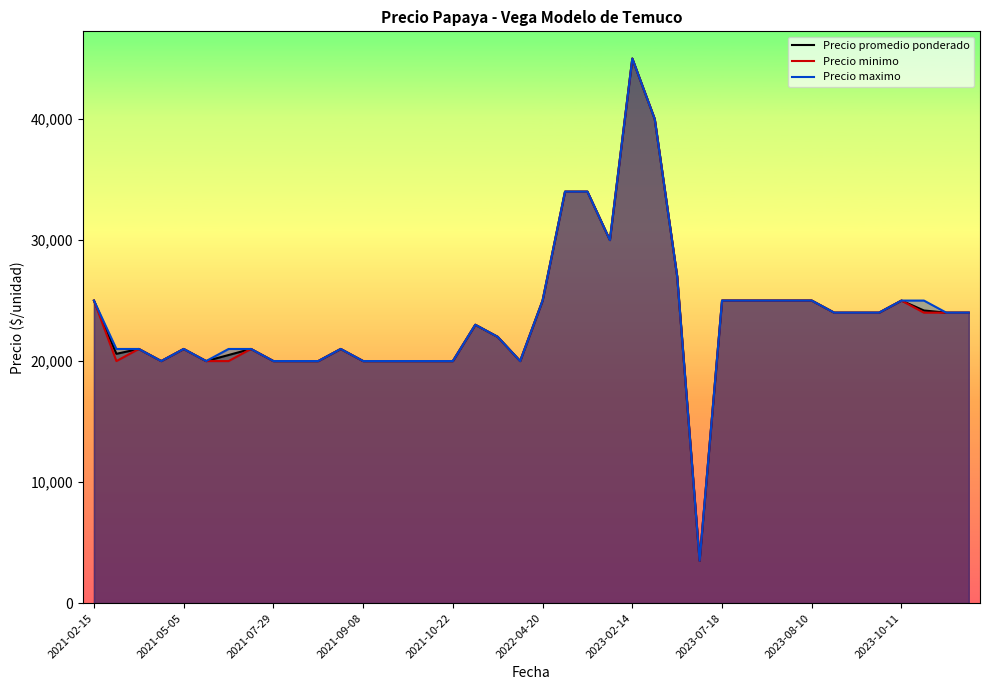

Which category has the highest value in the Precio promedio ponderado series?

2023-02-14